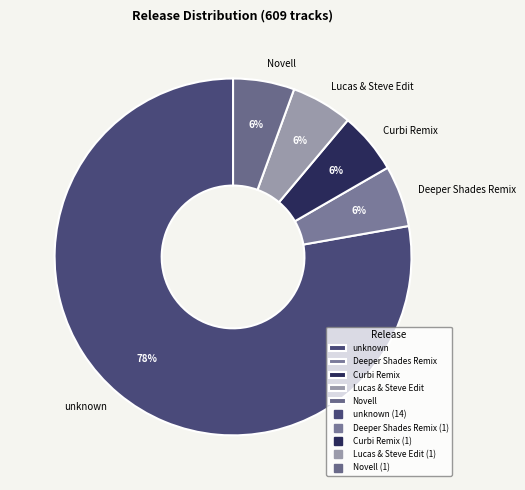

How many segments does this pie chart have?

5